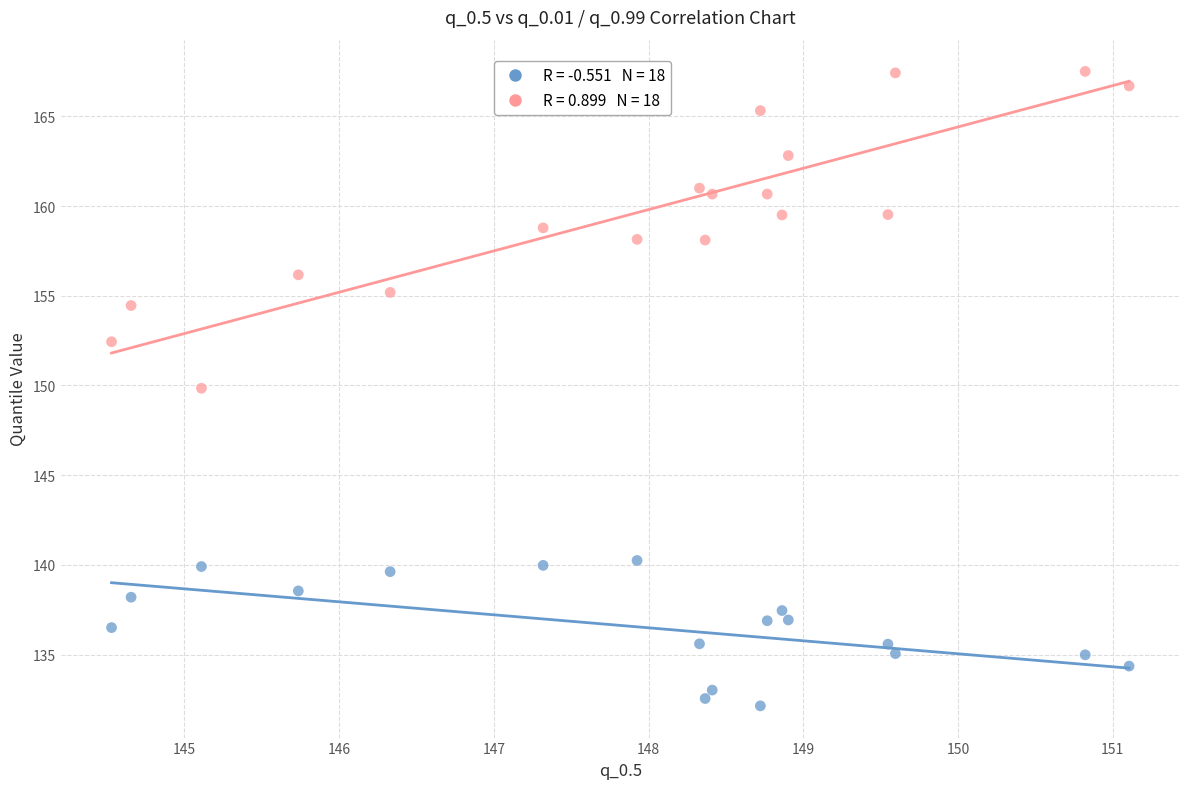

Across all series, what Y value is closest to 149?

149.8